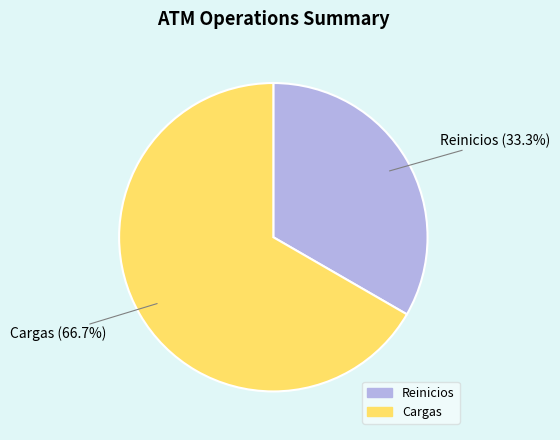

Which slice is the largest?

Cargas